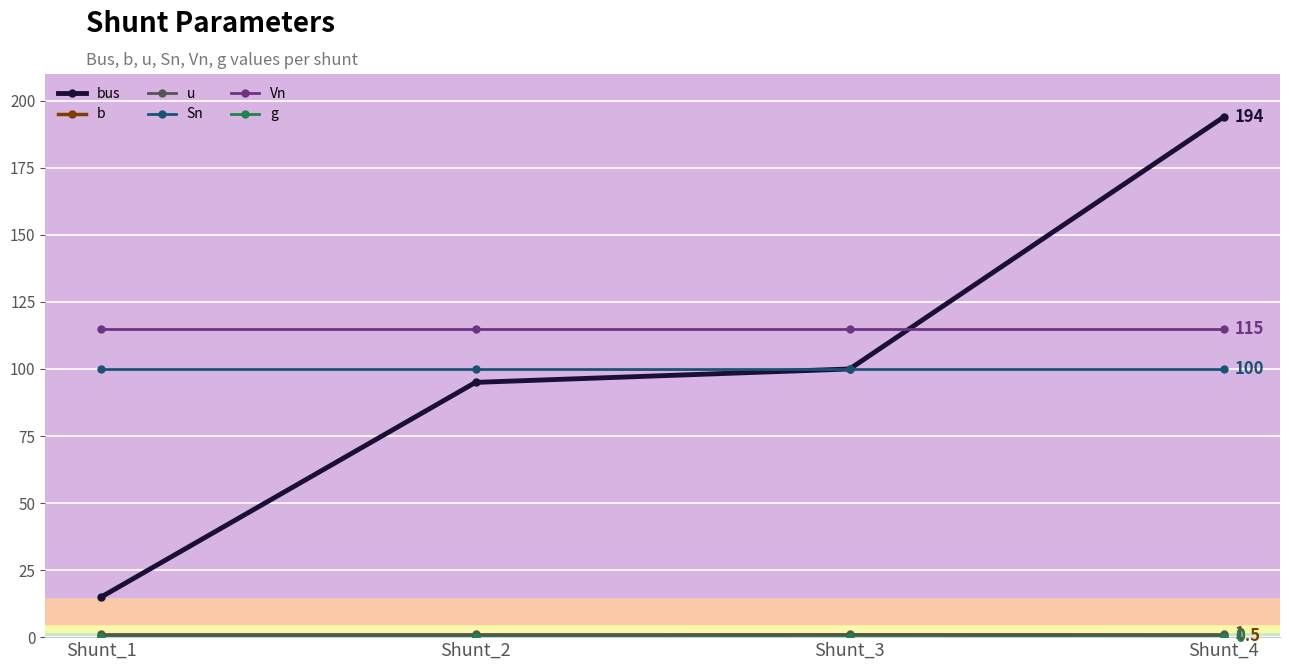

What is the difference between the maximum and minimum values in the b series?

0.5